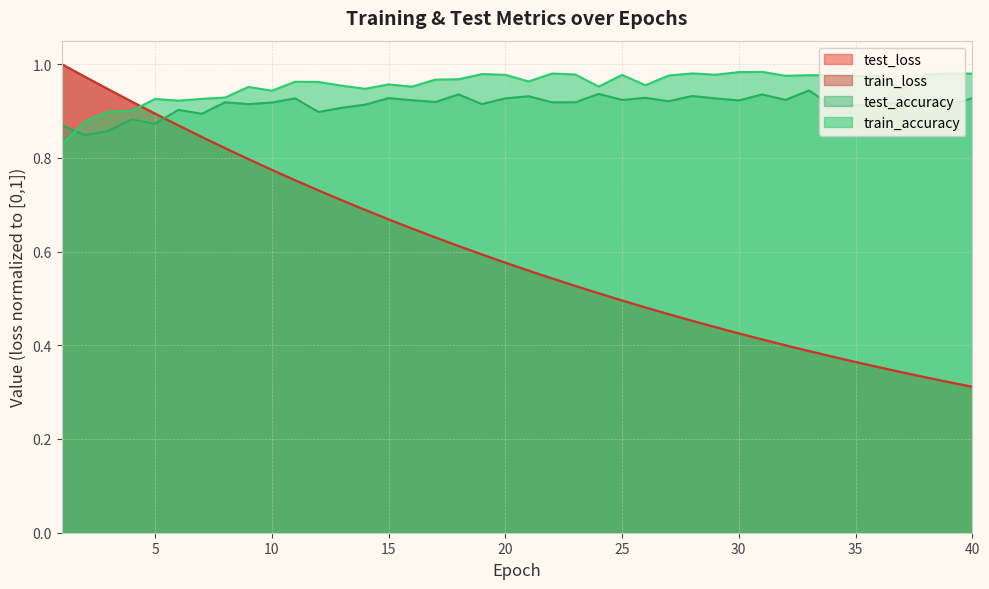

How many lines are shown in the chart?

4